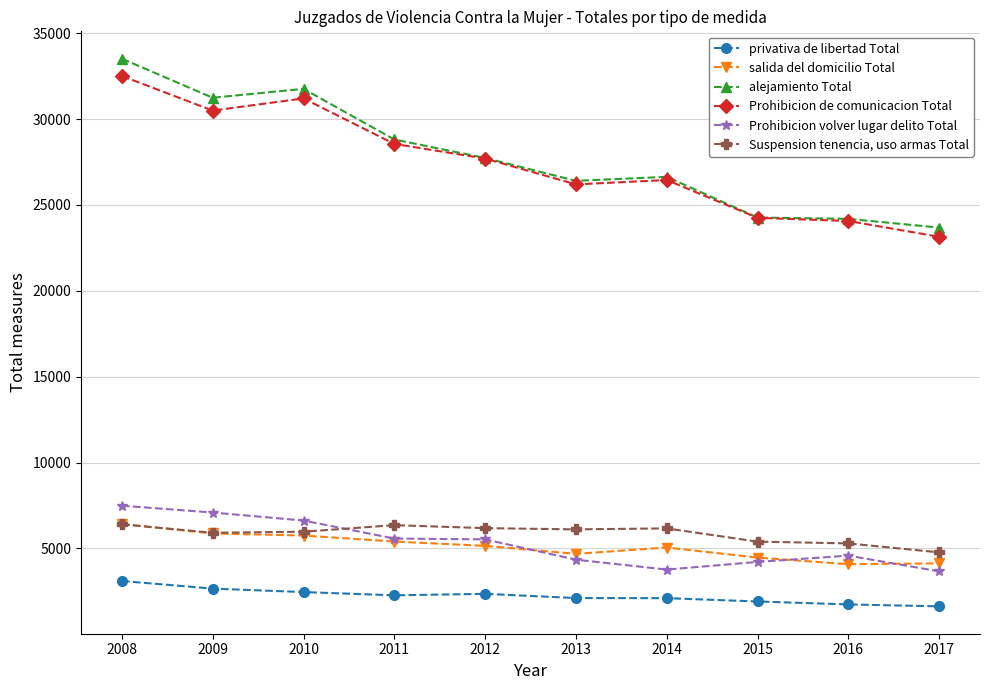

What is the difference between the highest and lowest values at 2015?

22358